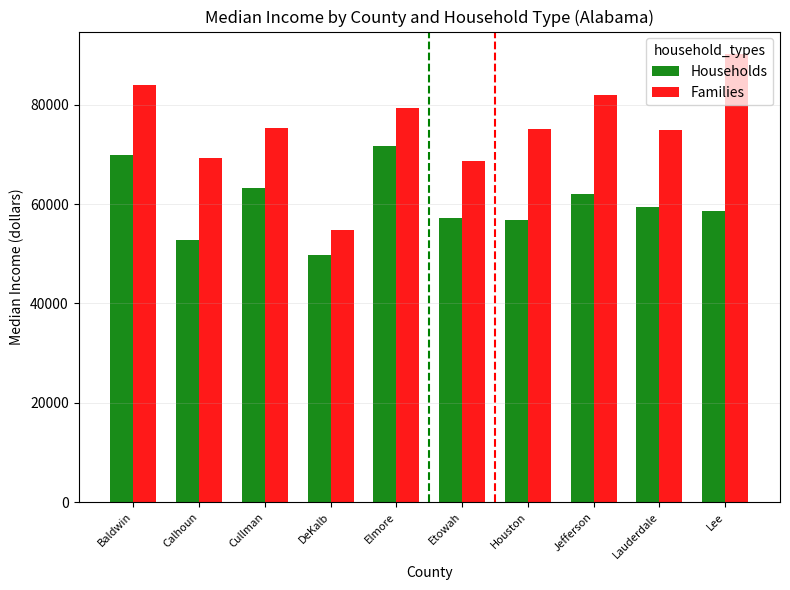

How many groups of bars are there?

10